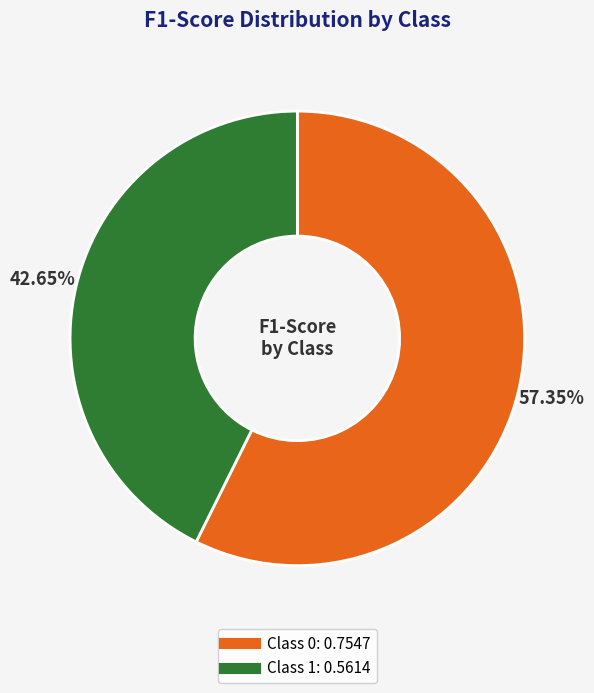

Is there a majority slice in this chart?

Yes